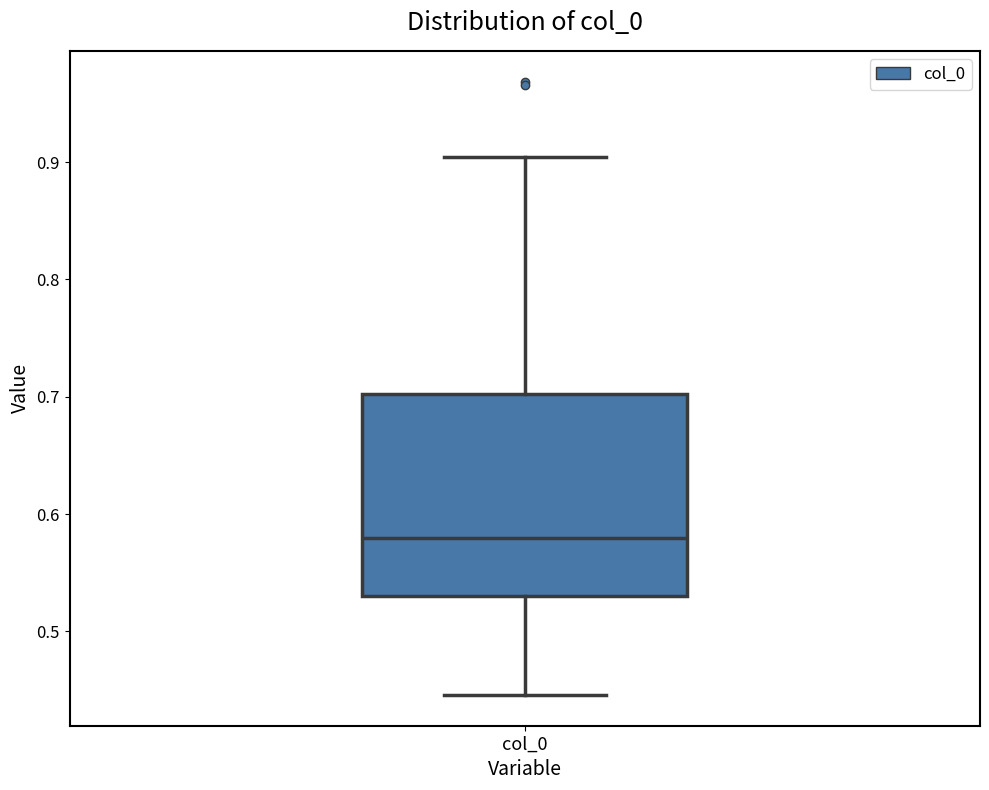

Transcribe this box plot: give where the median line is, the range the box spans, and where the two whiskers end, as read against the y-axis. The values are not printed on the chart, so give them approximately, as read against the axis.

median 0.58, box 0.53 to 0.70, whiskers 0.45 to 0.90